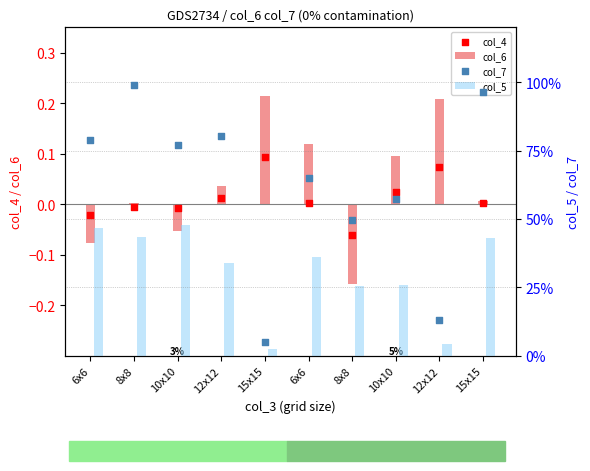

What is the total value across all series at 15x15?

0.4